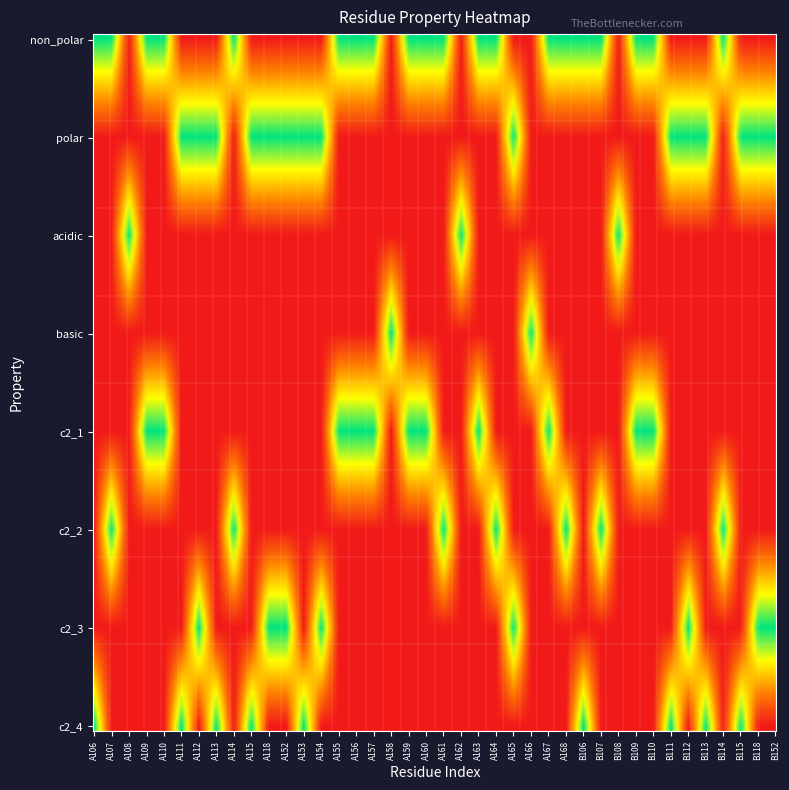

At which label does c2_4 reach its peak?

A106